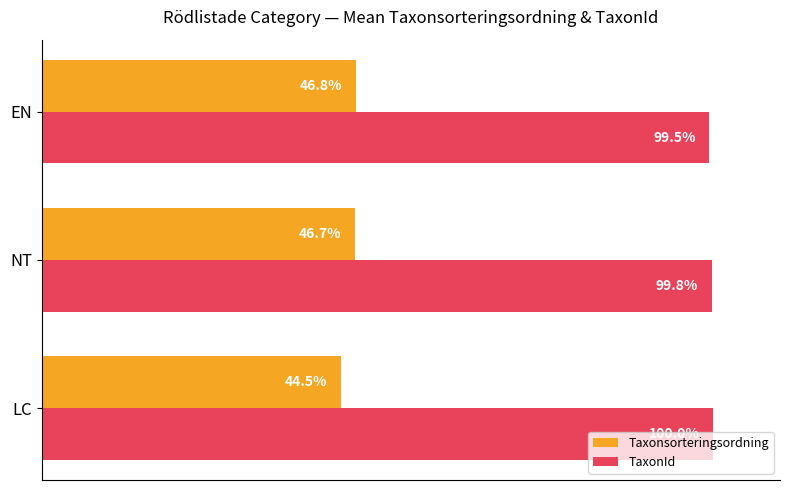

At which category is the sum across all series the highest?

NT